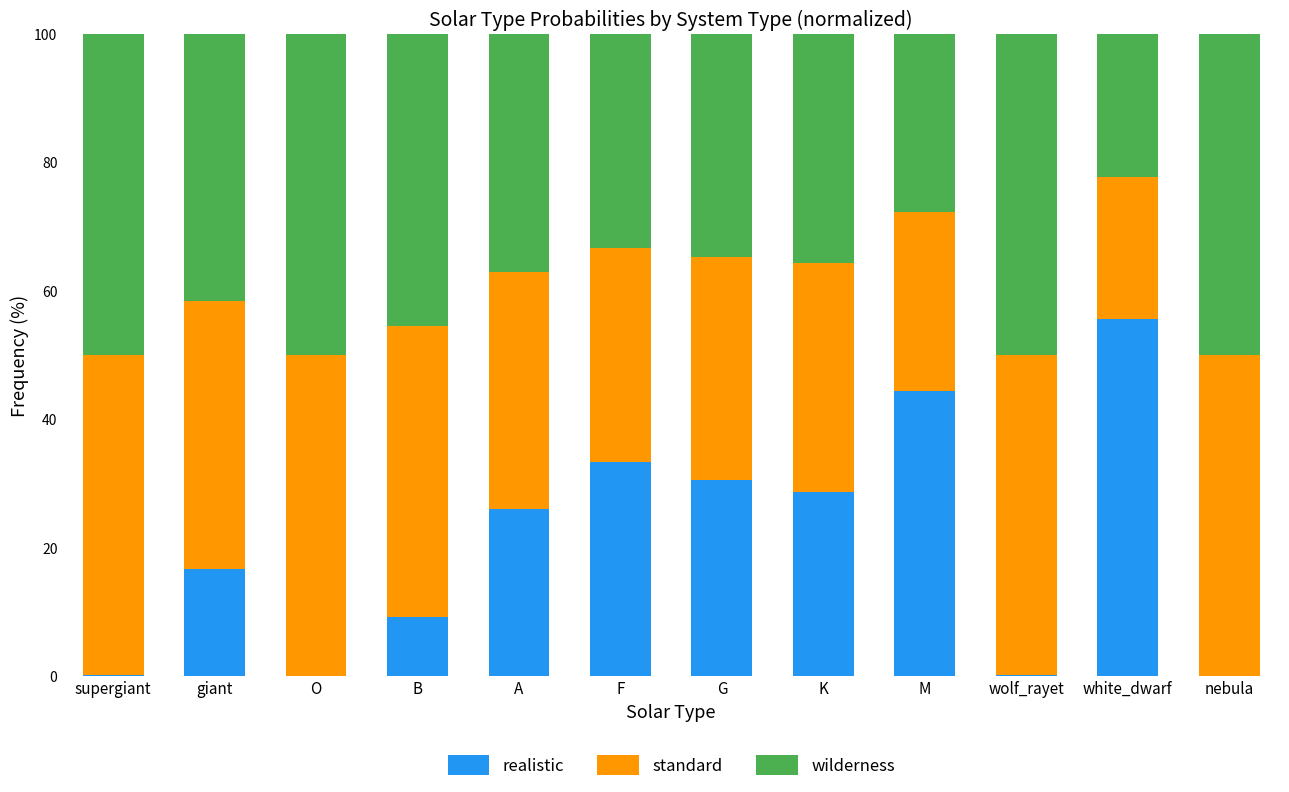

The realistic series shows 30.4 at G. True or false?

True